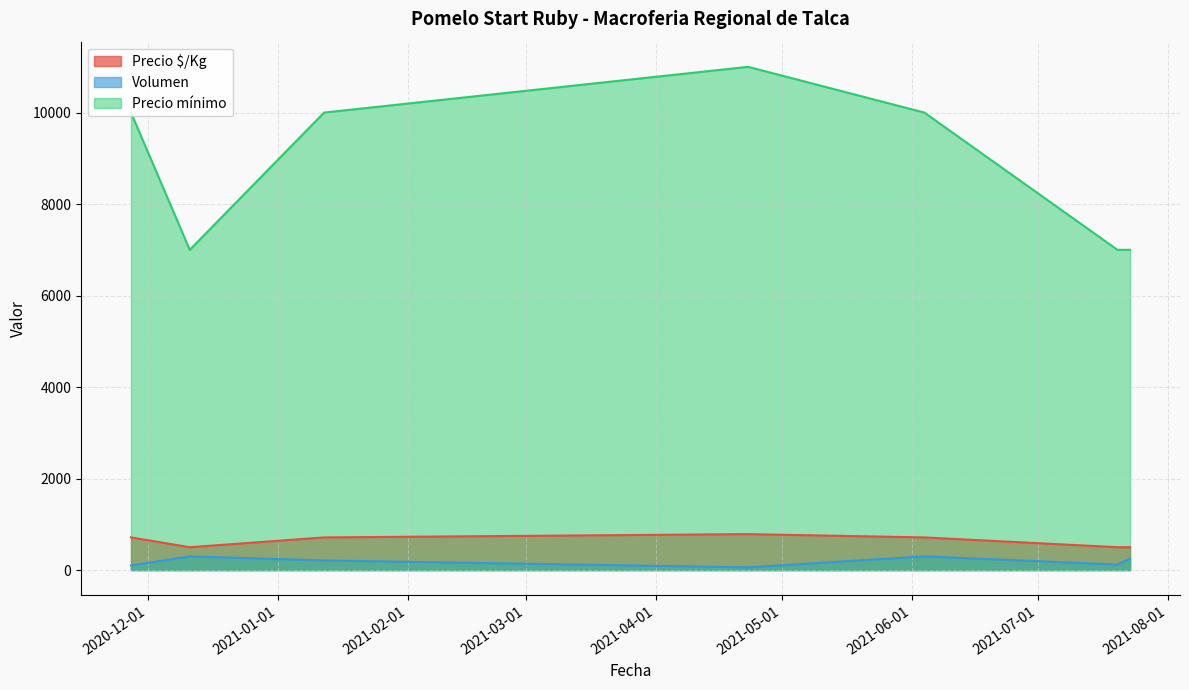

Reading left to right, list all the values displayed in this chart.

Volumen: 2020-11-27=100	2020-12-11=300	2021-01-12=210	2021-04-23=60	2021-06-04=300	2021-07-20=120	2021-07-23=250
Precio mínimo: 2020-11-27=10000	2020-12-11=7000	2021-01-12=10000	2021-04-23=11000	2021-06-04=10000	2021-07-20=7000	2021-07-23=7000
Precio máximo: 2020-11-27=714	2020-12-11=500	2021-01-12=714	2021-04-23=786	2021-06-04=714	2021-07-20=500	2021-07-23=500